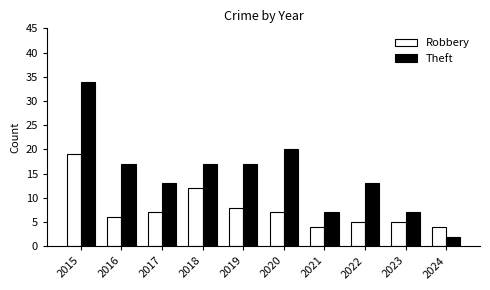

At how many categories does at least one series exceed 24?

1